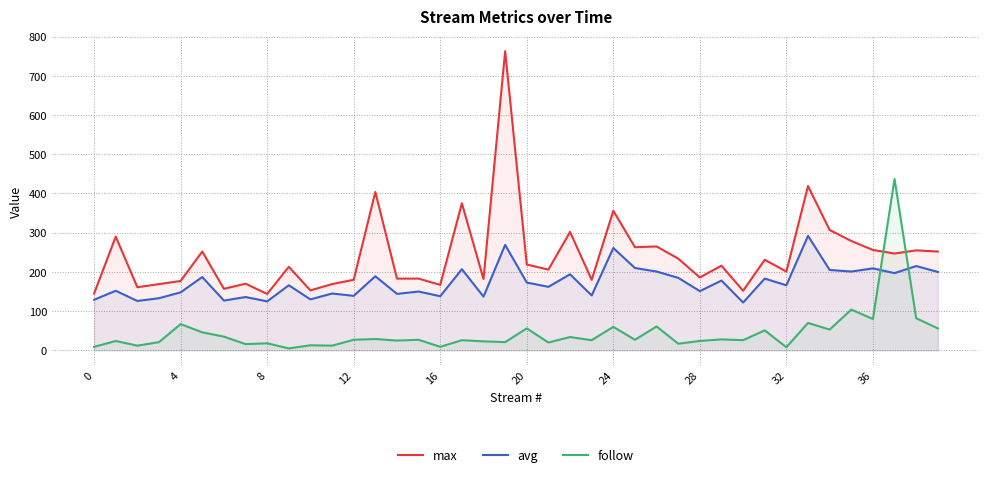

What are all the series names shown in the legend?

max, avg, follow